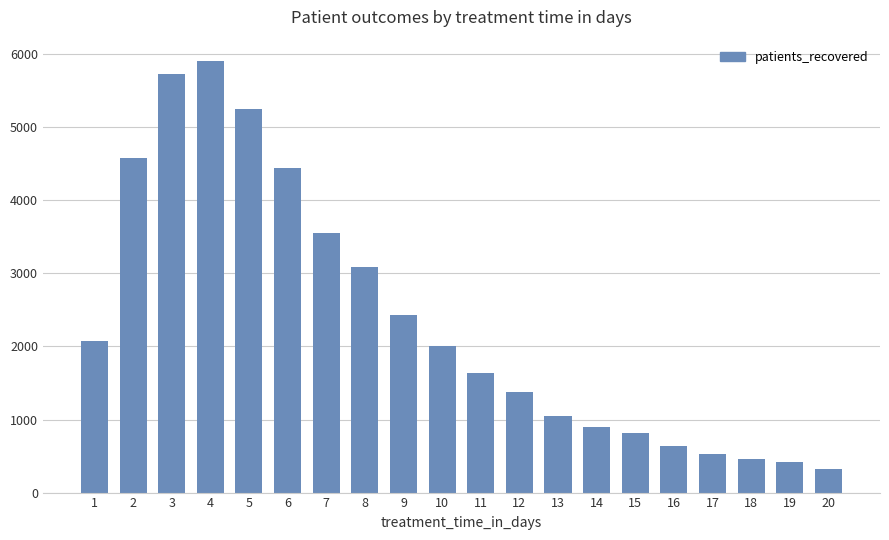

What is the difference between the maximum and second lowest values?

5493